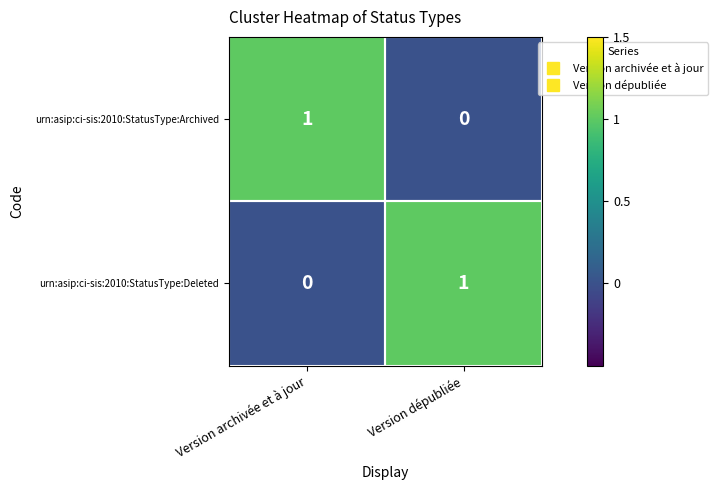

Count the number of categories in the chart.

2